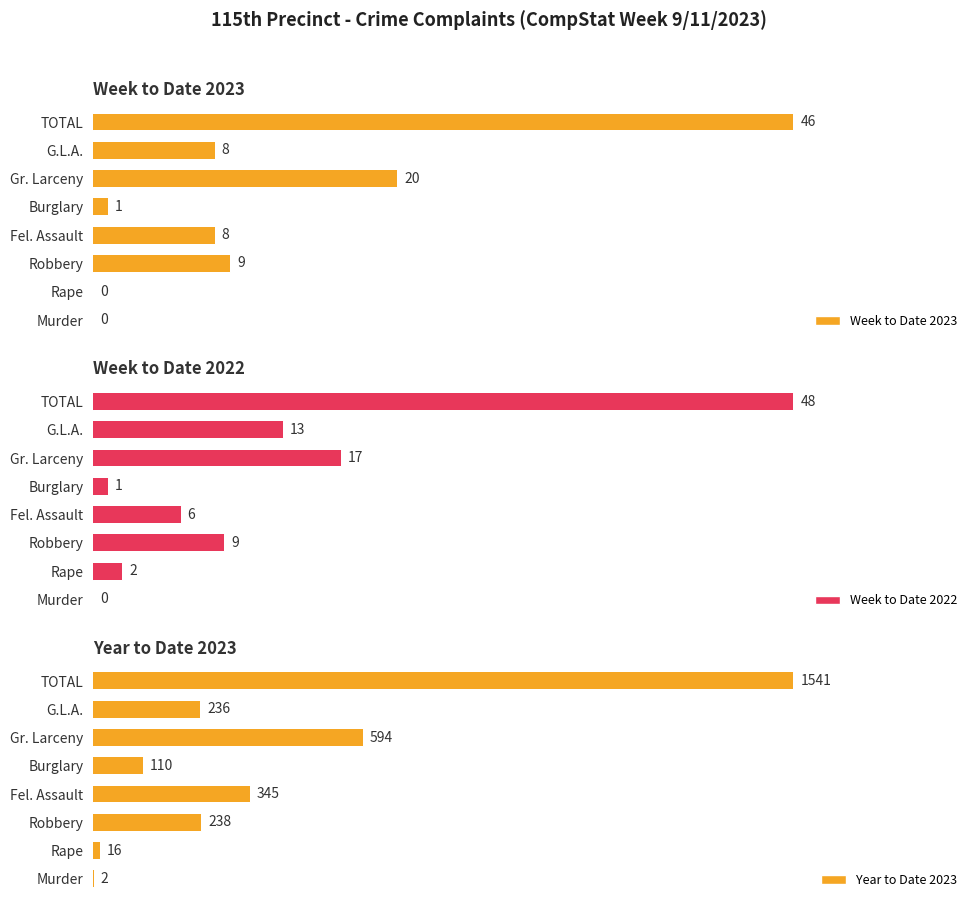

Between Gr. Larceny and Fel. Assault, which is larger?

Gr. Larceny